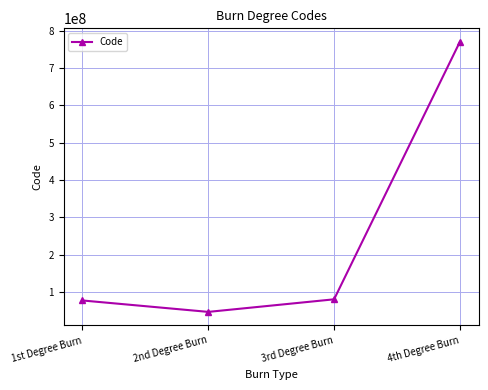

The value at 1st Degree Burn is 77140003. True or false?

True